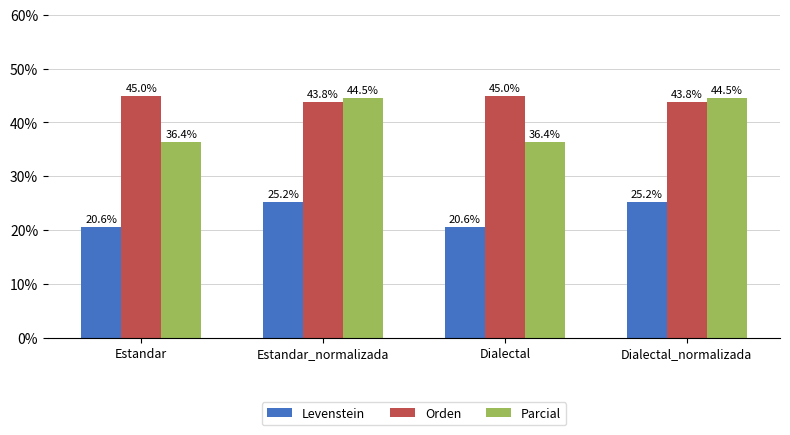

How many categories are shown in the chart?

4